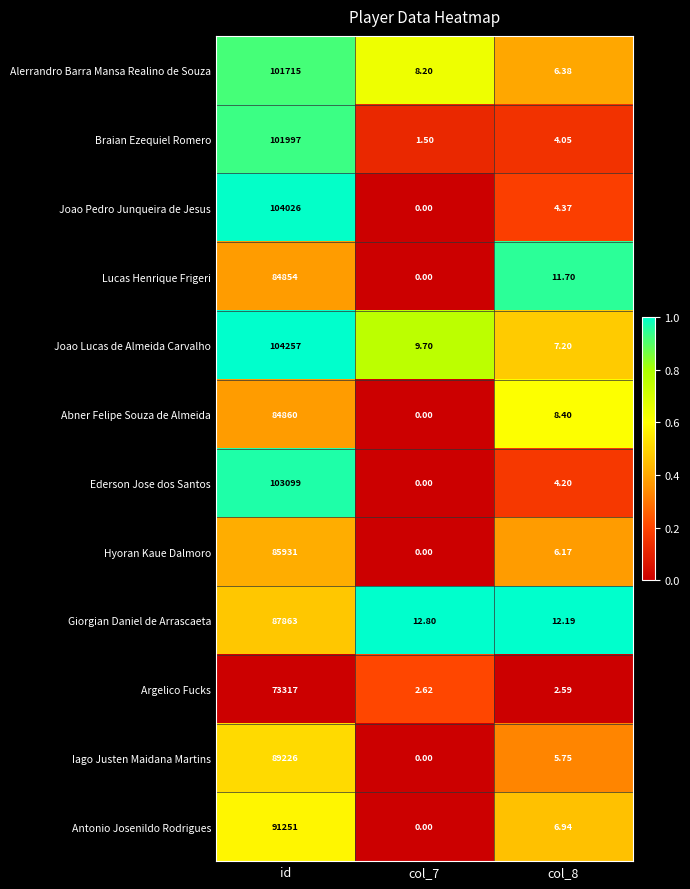

Is the value of Alerrandro Barra Mansa Realino de Souza at id greater than the value of Giorgian Daniel de Arrascaeta at col_8?

Yes